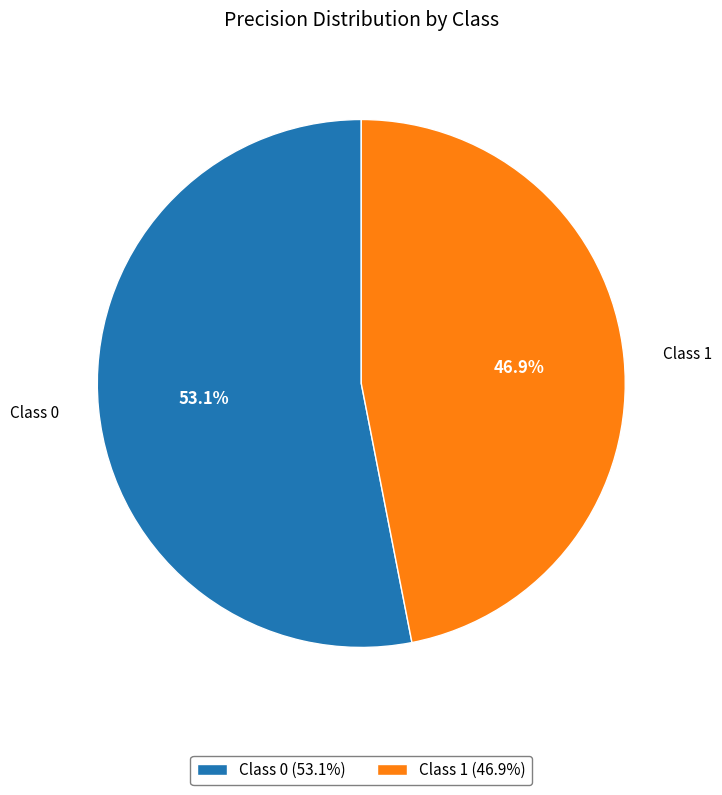

How much of the chart is everything except Class 1 (46.9%)?

53.1%